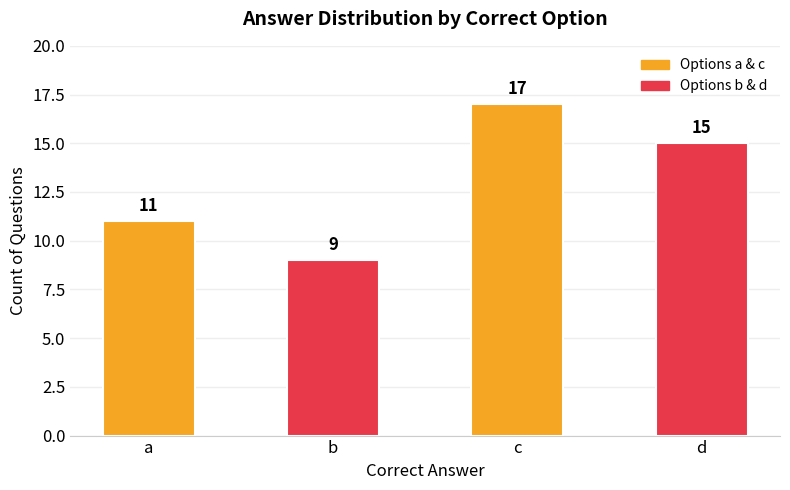

The chart shows a value of 17 at c. True or false?

True